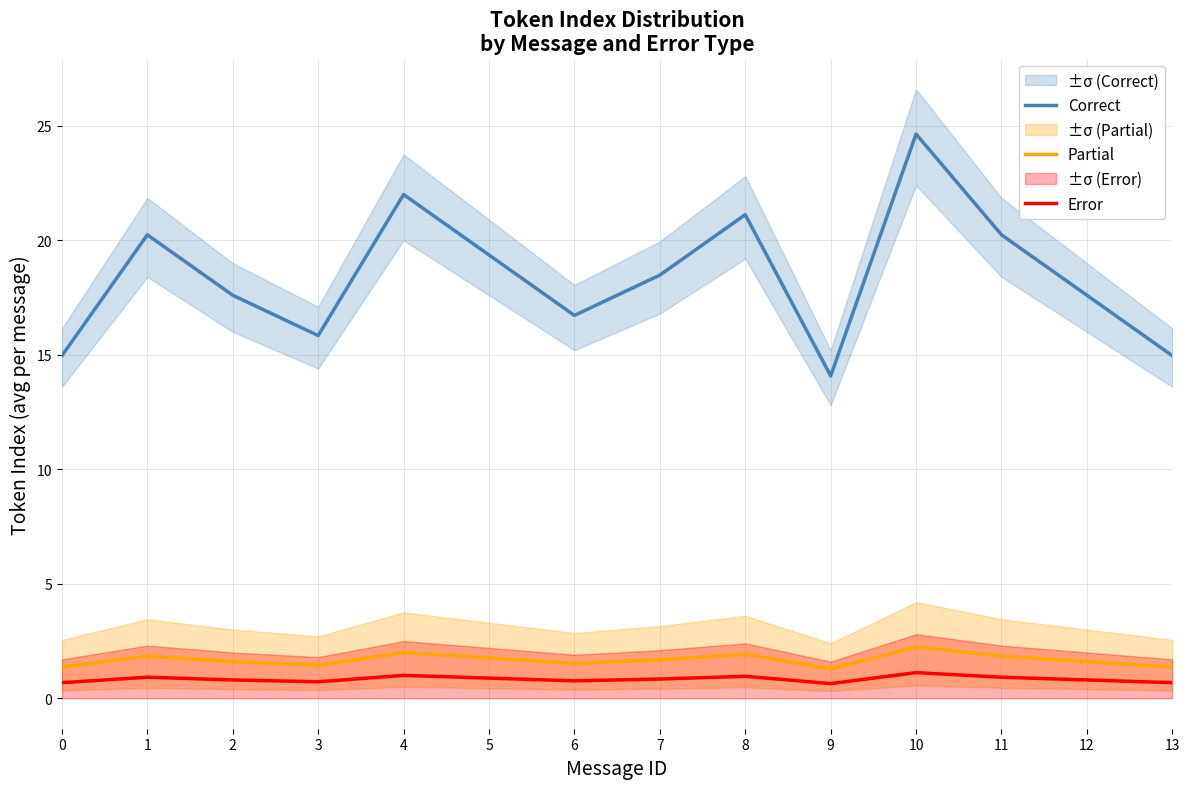

Does the chart display data point markers on the line(s)?

No